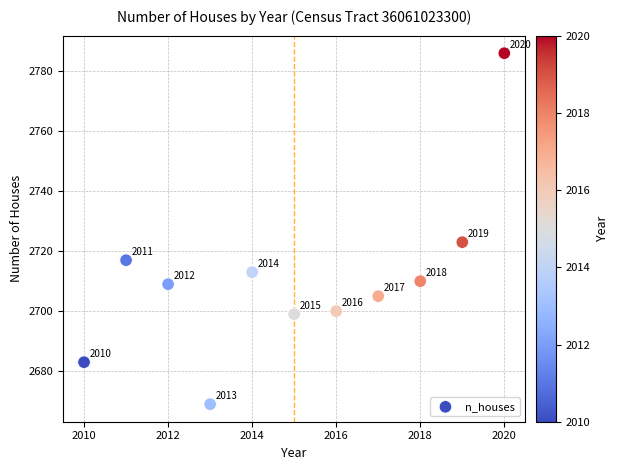

What Y value in the scatter plot is closest to 2727?

2723